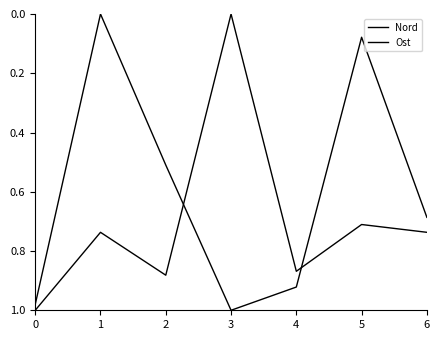

What is the highest value of the Nord series?

1.0